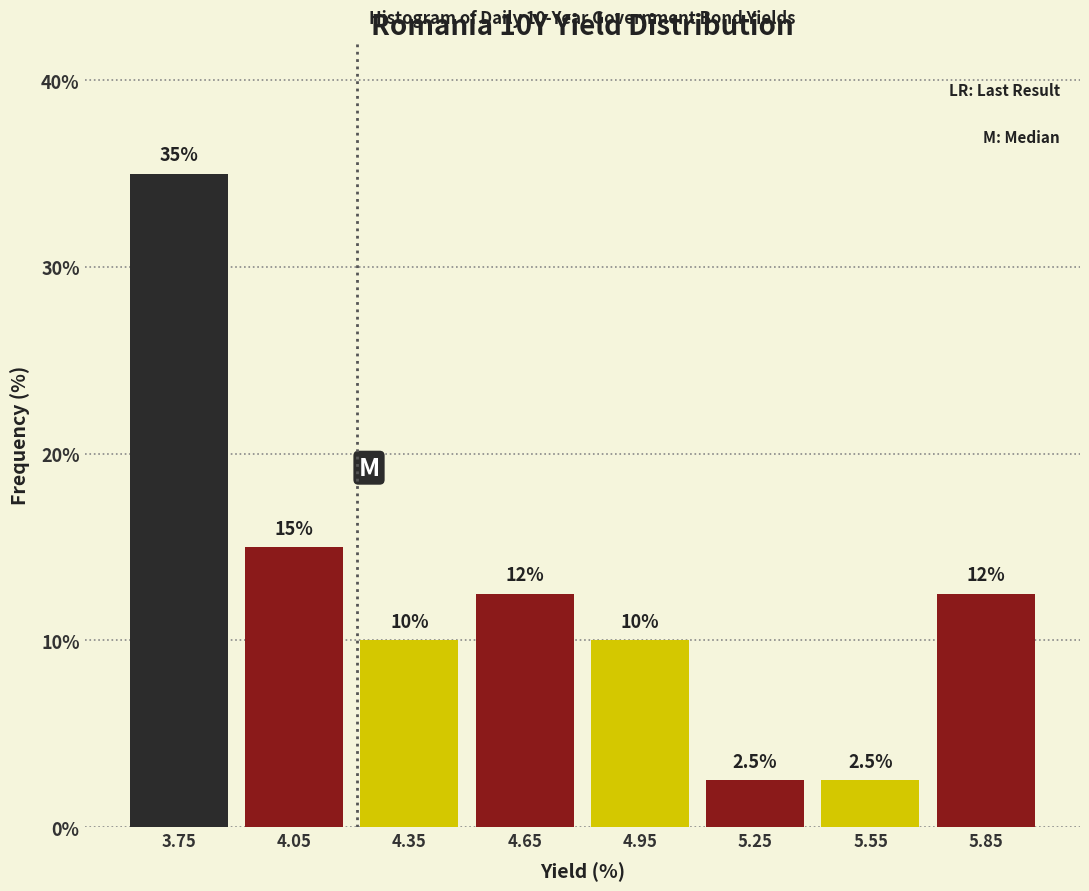

Which range on the x-axis has the tallest bar?

3.6 to 3.9